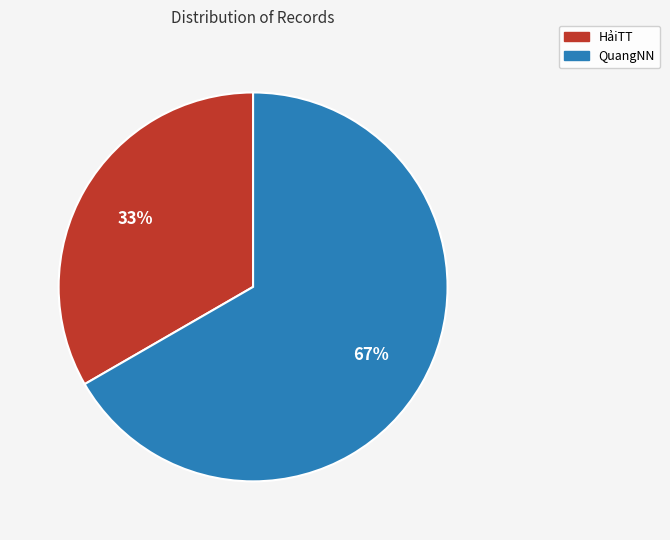

Is there a majority slice in this chart?

Yes